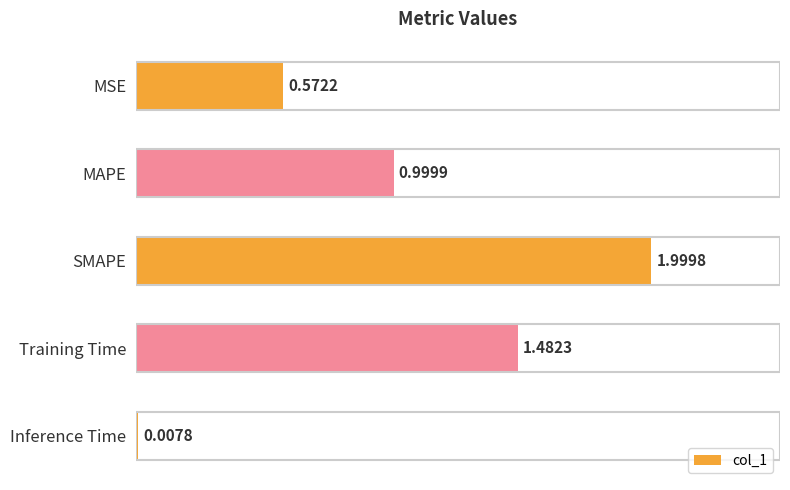

What is the difference between the values at SMAPE and MAPE?

1.0